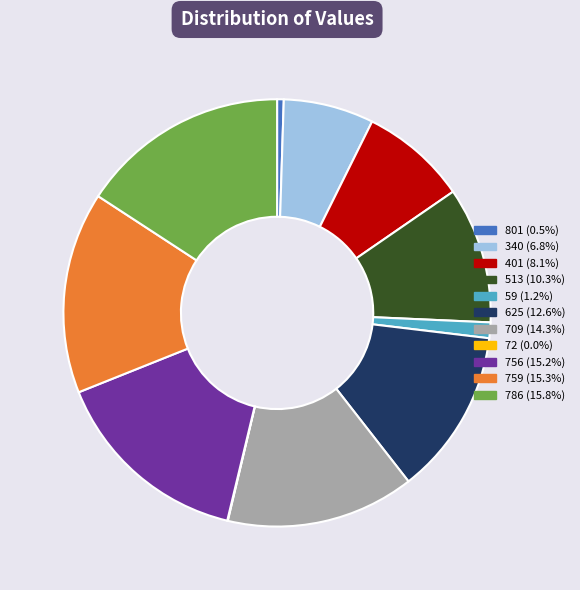

The 786 slice represents 4% of the pie. True or false?

False